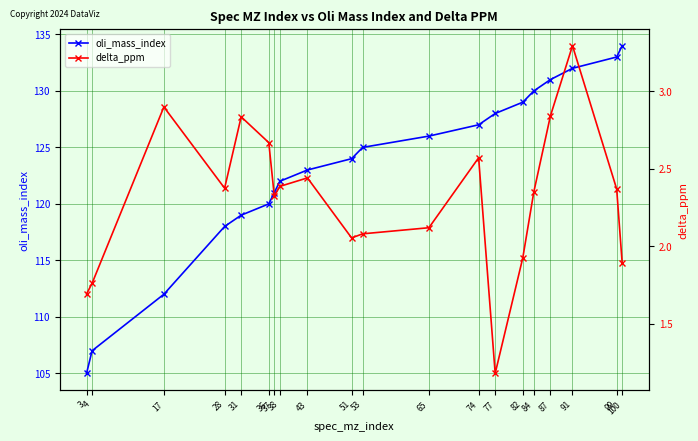

What value does the delta_ppm series have at 3?

1.7